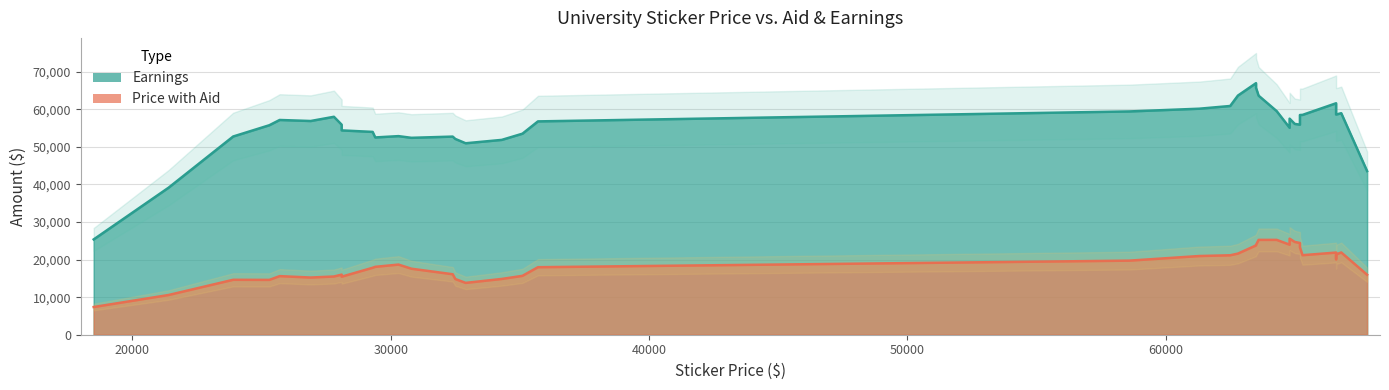

What is the difference between the maximum and minimum values in the Price.with.aid series?

18200